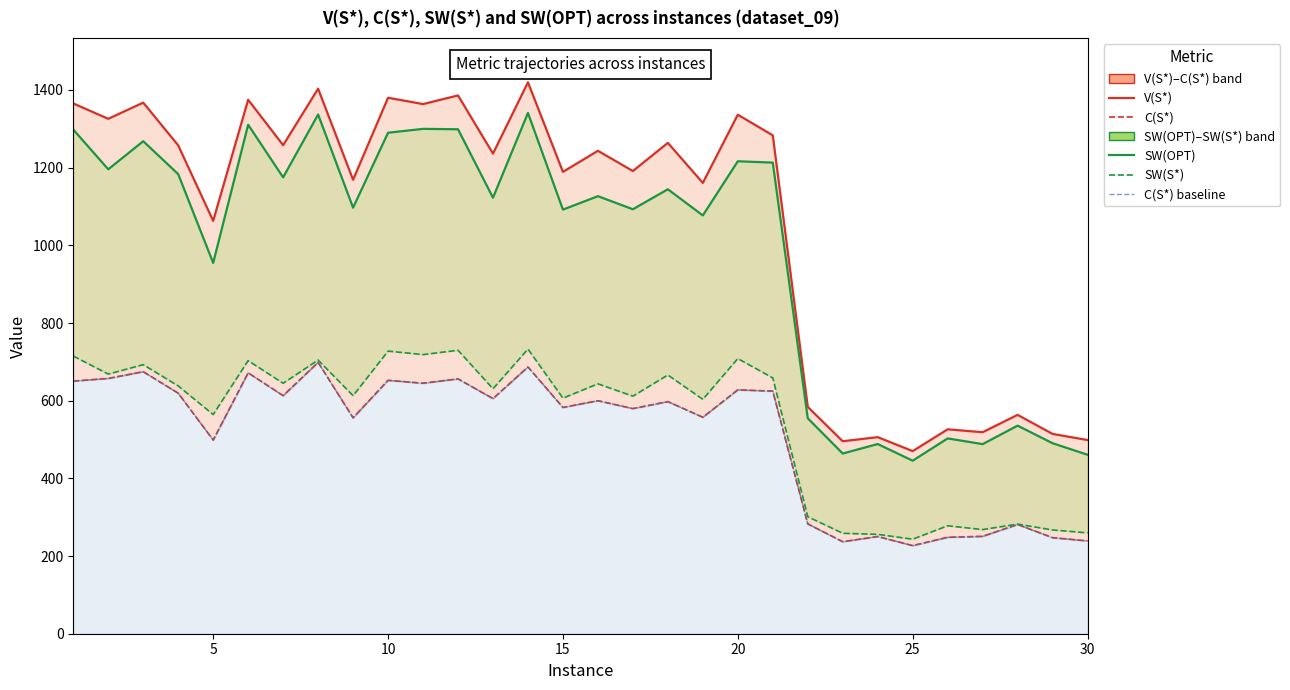

The value of SW(S*) at 28 is 58.4. True or false?

False